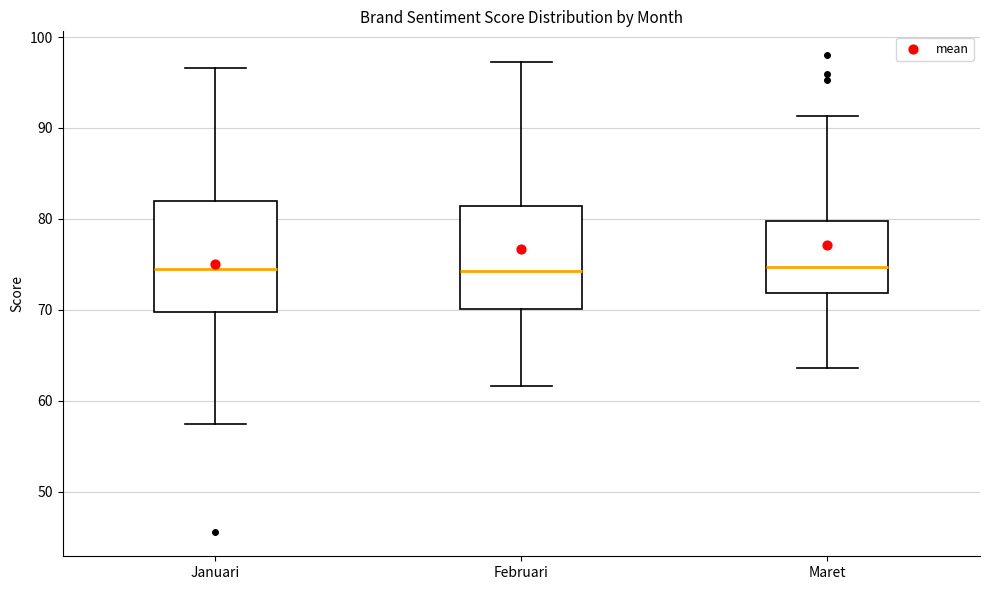

Where does the lower whisker of the box for Februari end on the y-axis? The values are not printed on the chart, so give them approximately, as read against the axis.

62